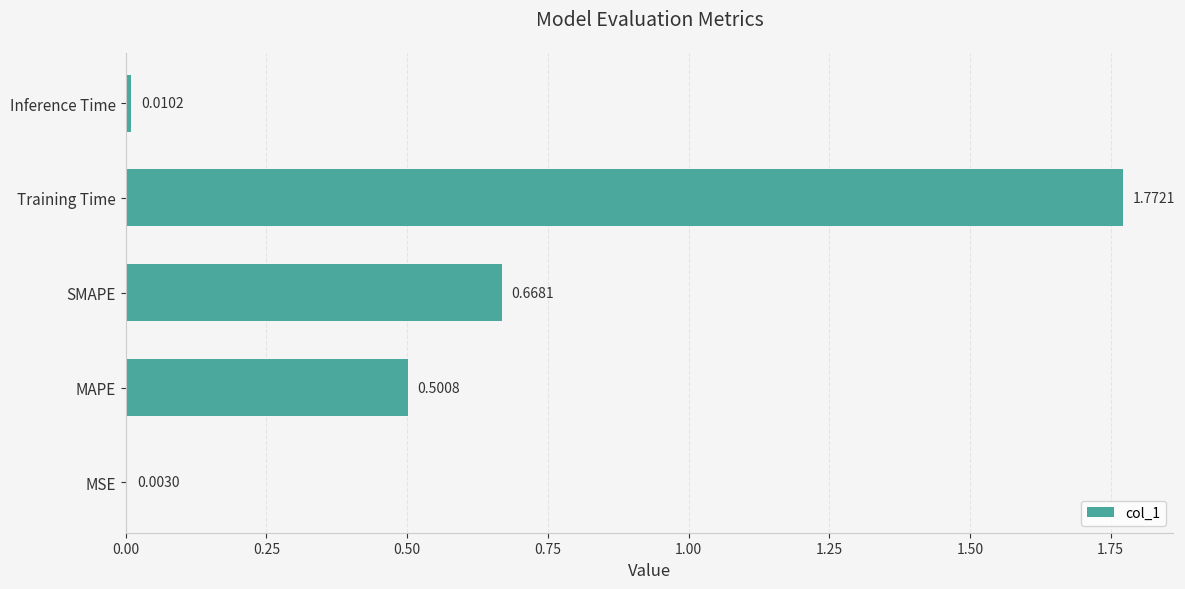

What is the sum of all values?

3.0